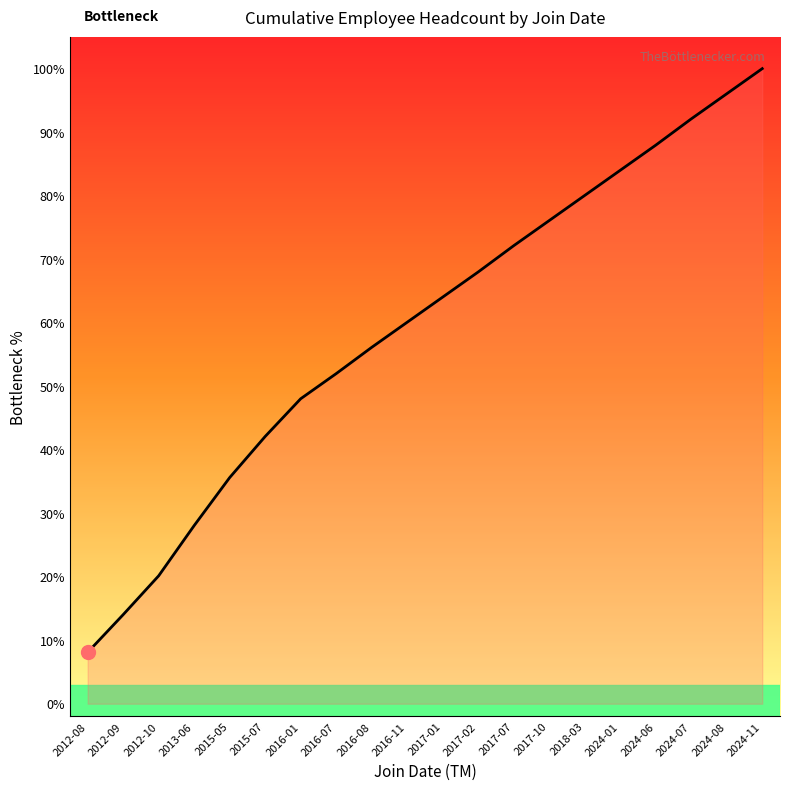

True or false: the data shows 60.1 at 2016-11.

True